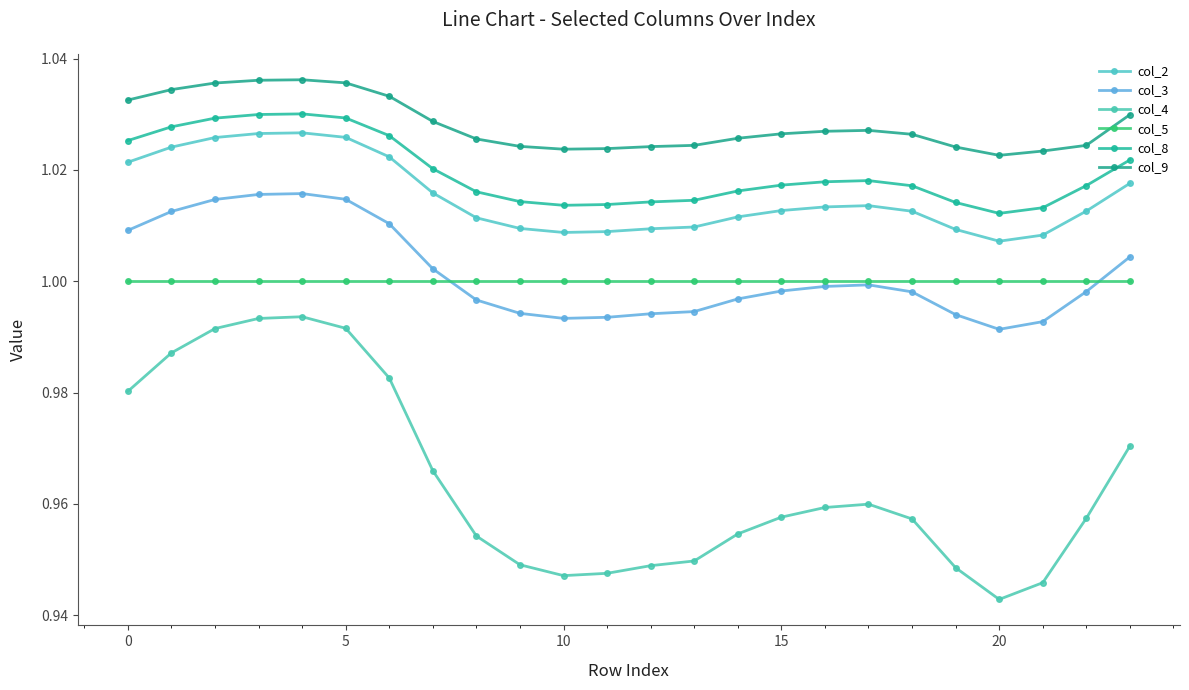

At which label is col_8 closest to 1?

20